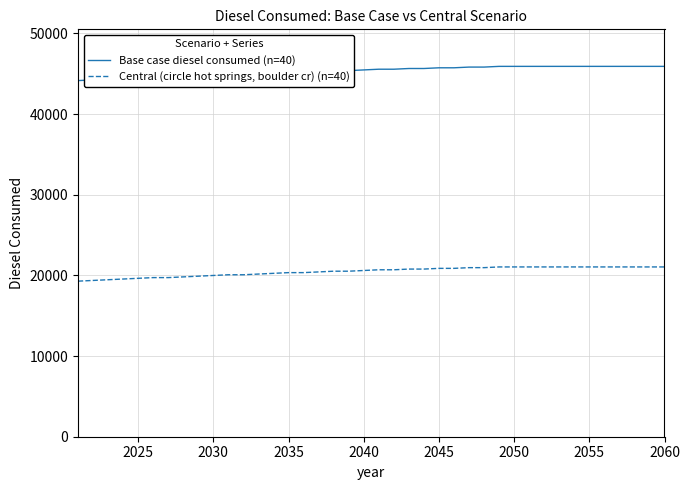

Rank the series by their maximum value, from lowest to highest.

Central (circle hot springs, boulder cr) (n=40), Base case diesel consumed (n=40)